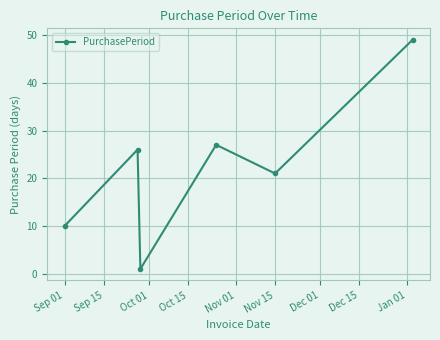

What is the sum of all values?

134